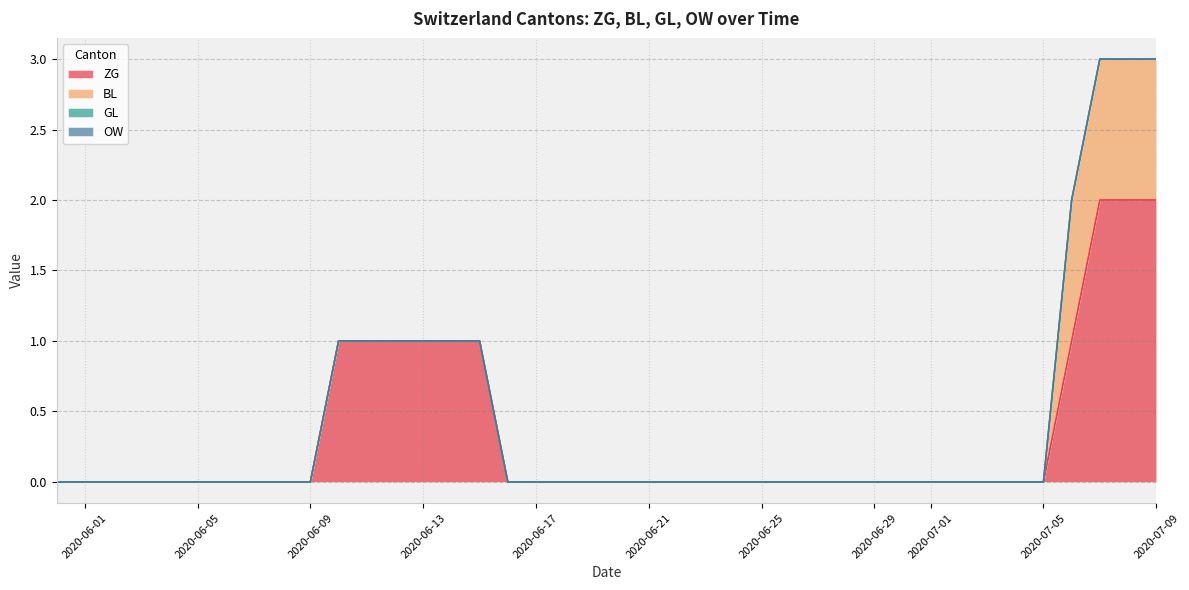

Which category has the highest value across all series?

2020-07-07